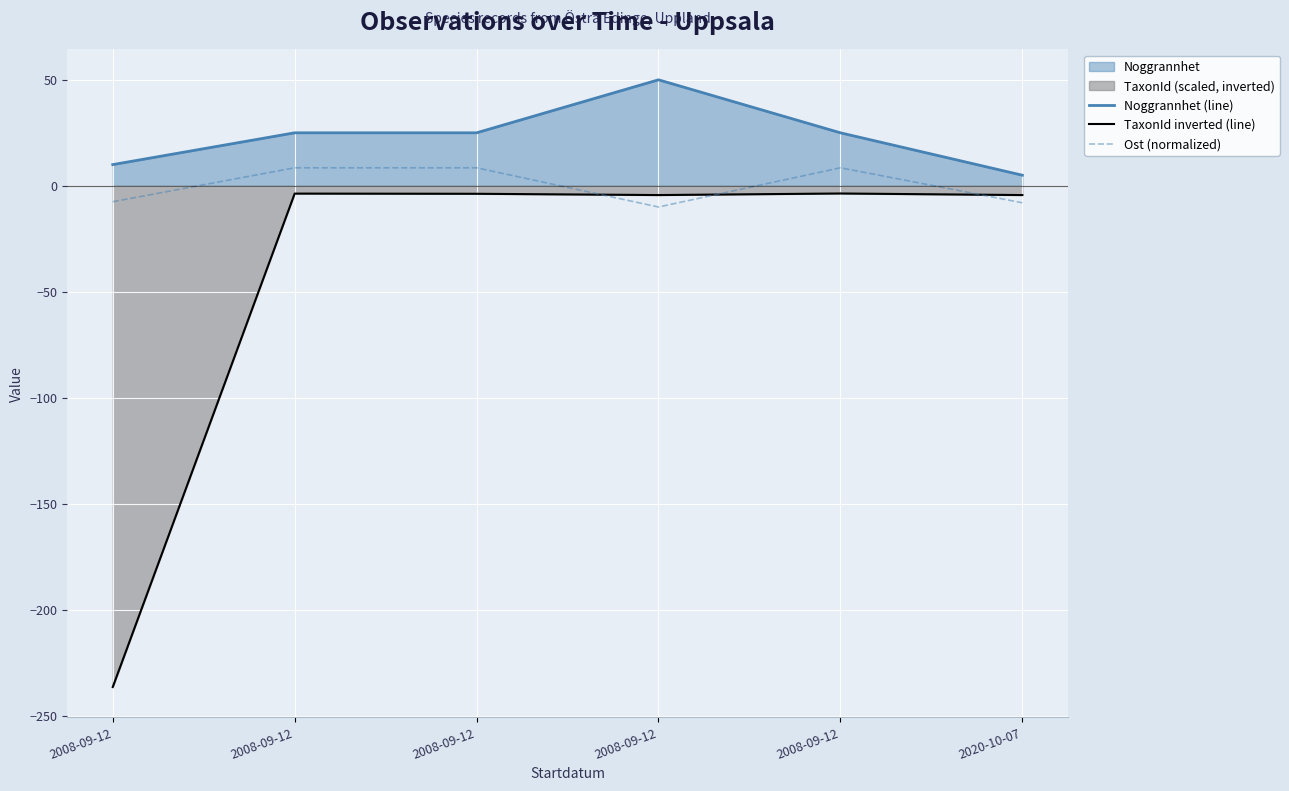

At which category does the chart reach its peak across all series?

2008-09-12